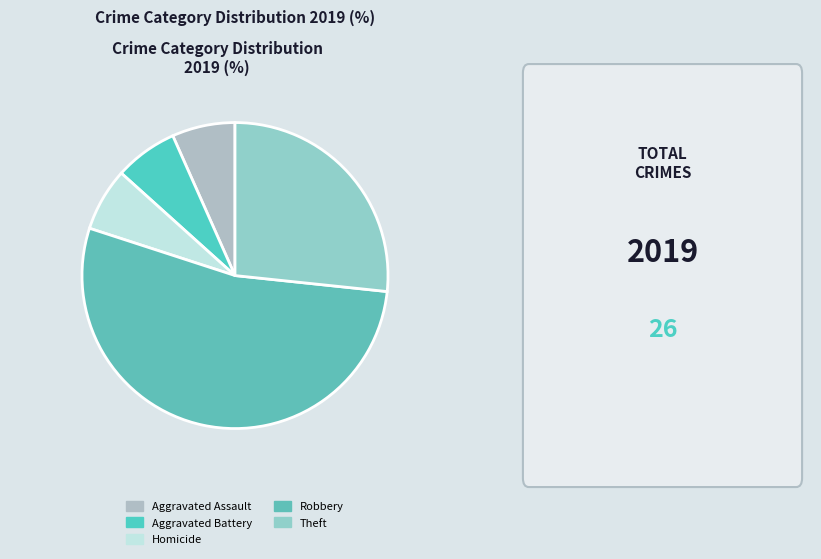

How many slices are in this pie chart?

5